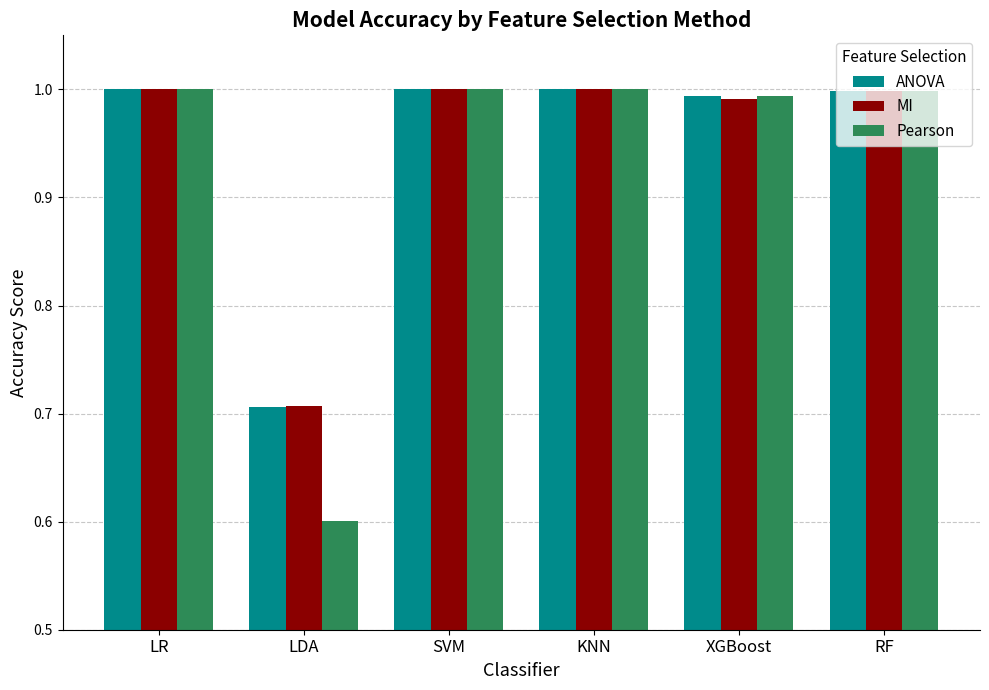

At how many categories does at least one series exceed 0?

6